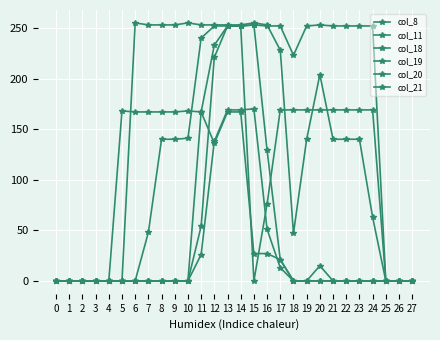

At which category is the sum across all series the highest?

13